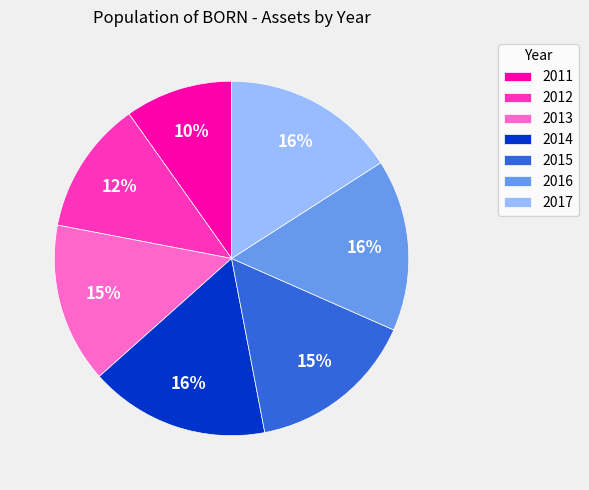

To the nearest percent, what percentage of the pie is 2015?

15%